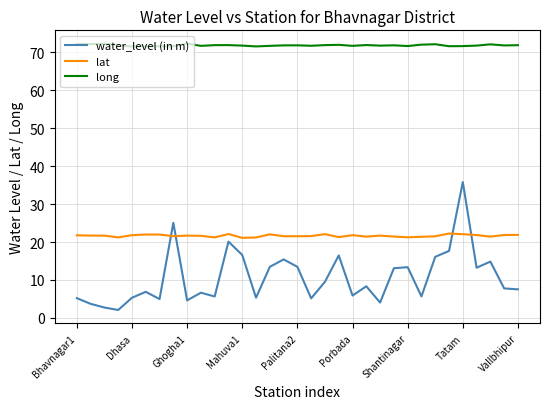

Which series has the largest range (max minus min)?

water_level (in m)